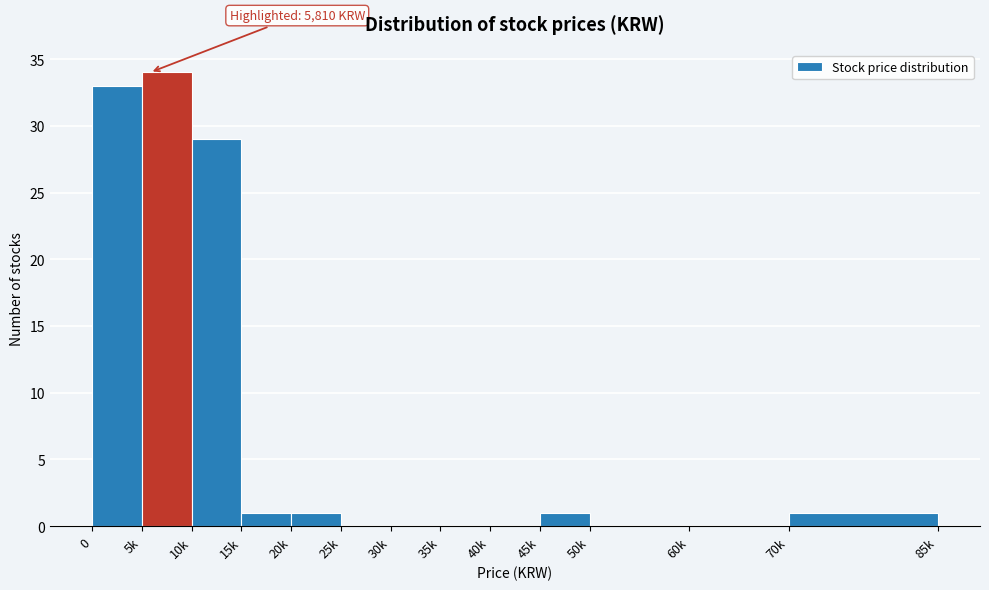

Reading left to right, transcribe all the data shown in this chart.

0=33	5k=34	10k=29	15k=1	20k=1	25k=0	30k=0	35k=0	40k=0	45k=1	50k=0	60k=0	70k=1